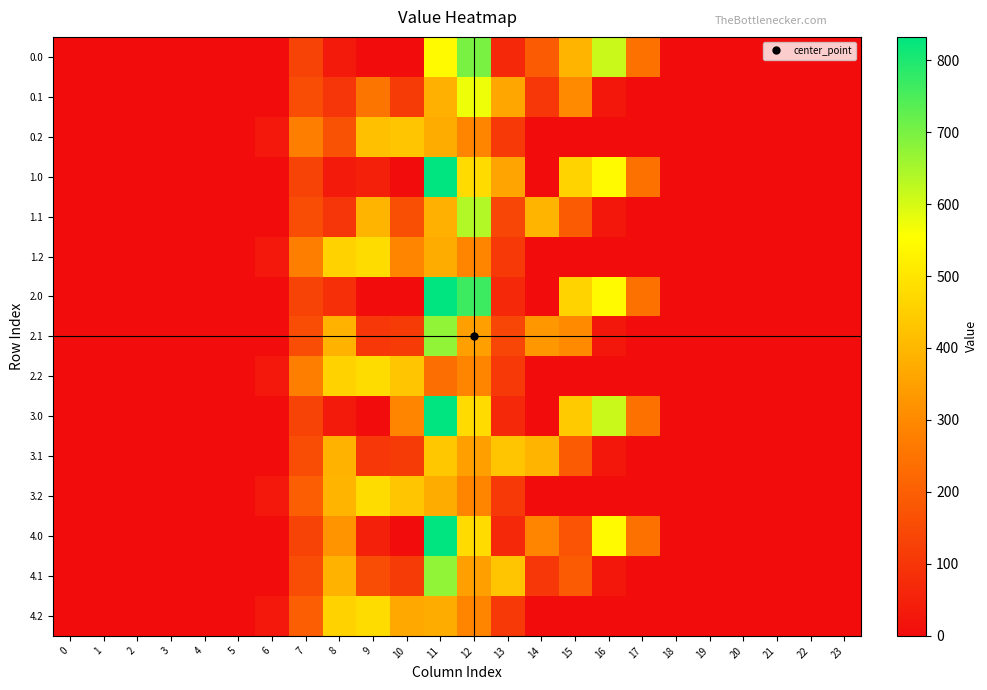

At 14, list the series in order from largest to smallest.

1.1, 3.1, 2.1, 4.0, 0.0, 0.1, 4.1, 1.0, 2.0, 3.0, 0.2, 1.2, 2.2, 3.2, 4.2